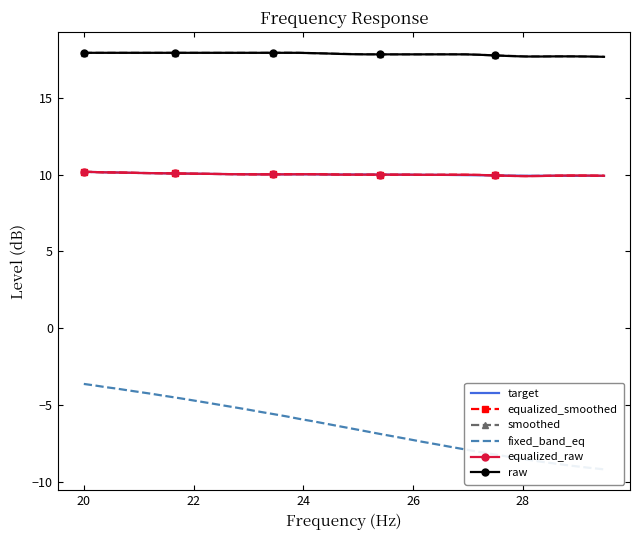

How many distinct data groups are displayed?

6